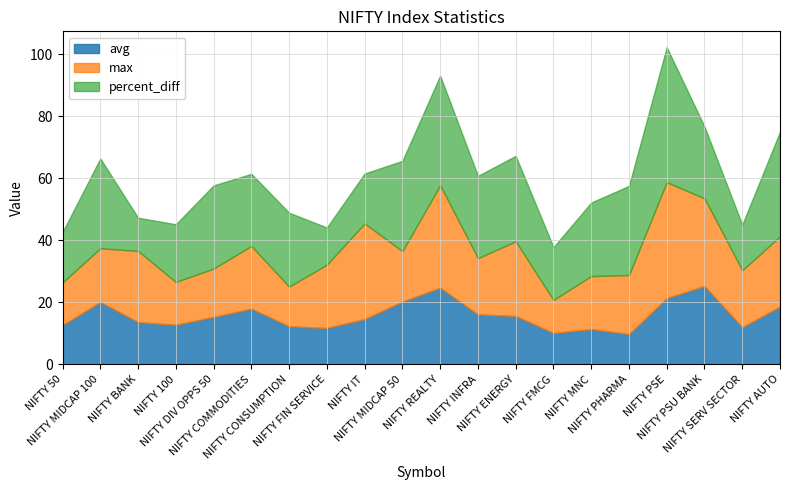

At which label does max first exceed 36?

NIFTY MIDCAP 100